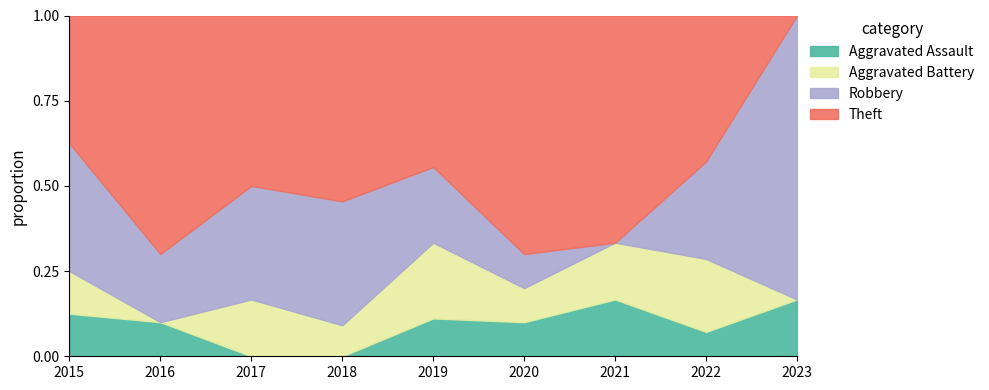

Does the chart display data point markers on the line(s)?

No